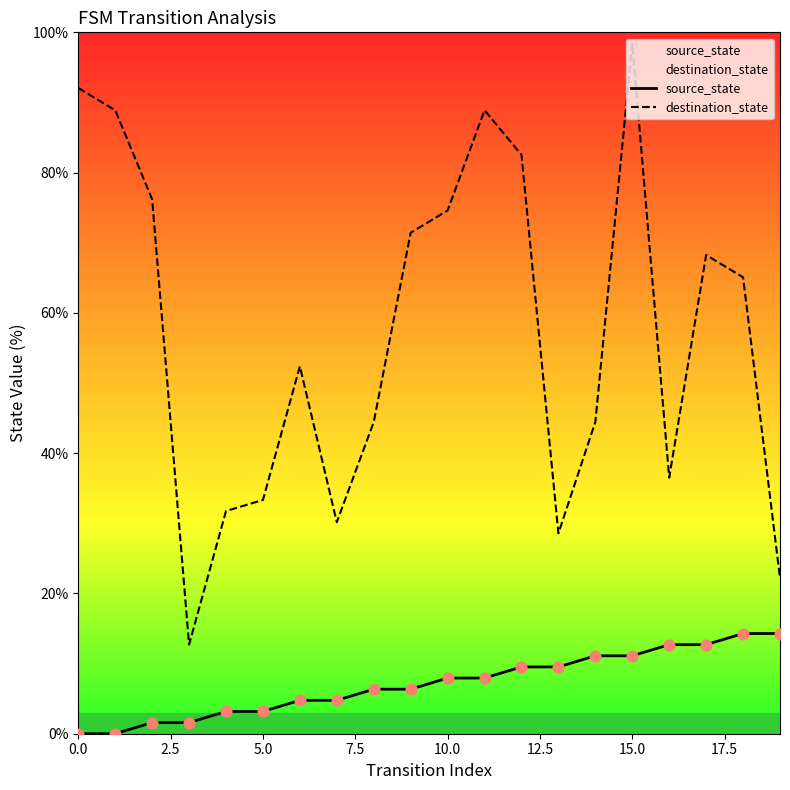

Which series reaches the maximum Y coordinate?

destination_state